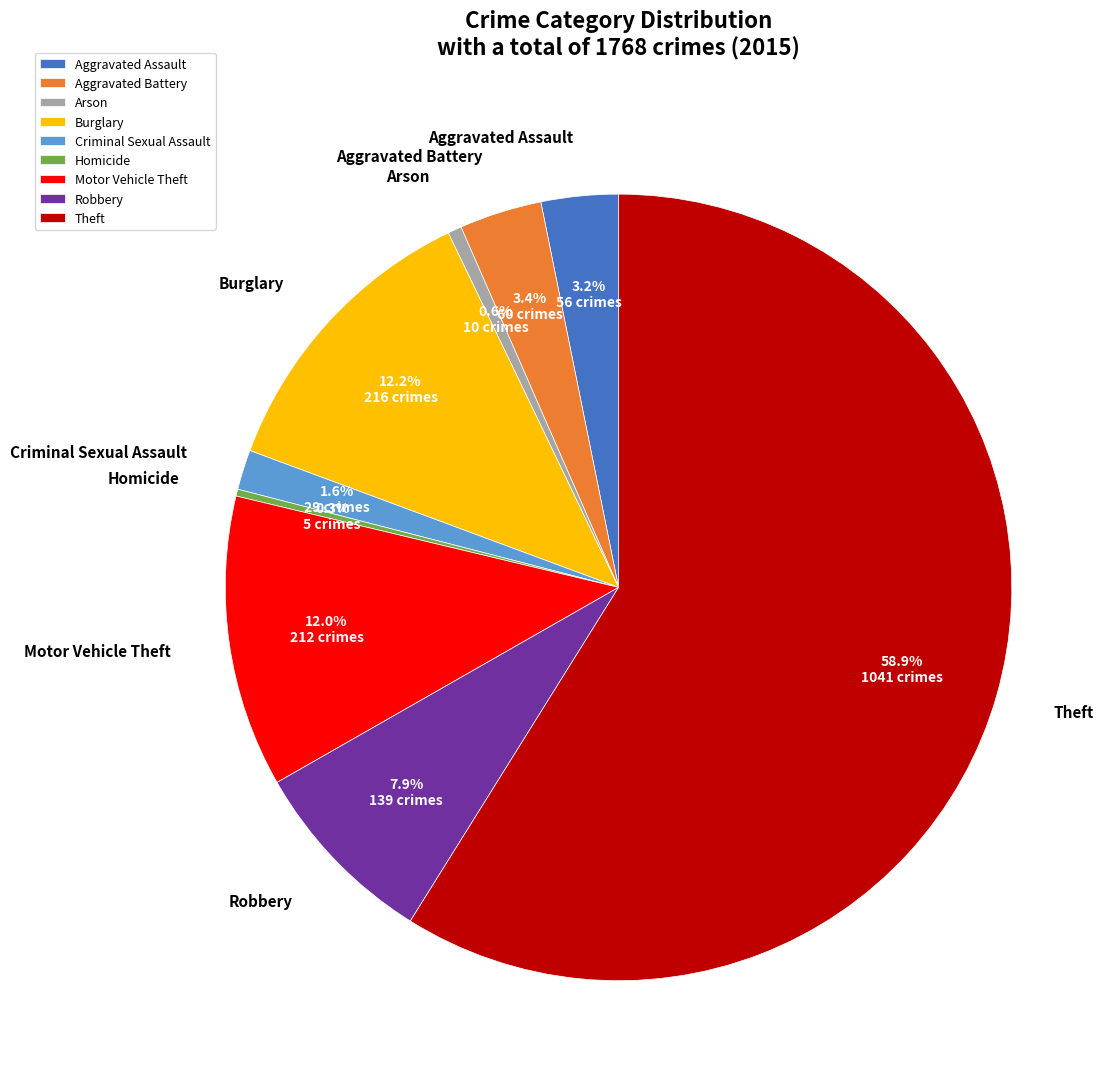

What percentage do Arson and Theft together represent?

59.4%